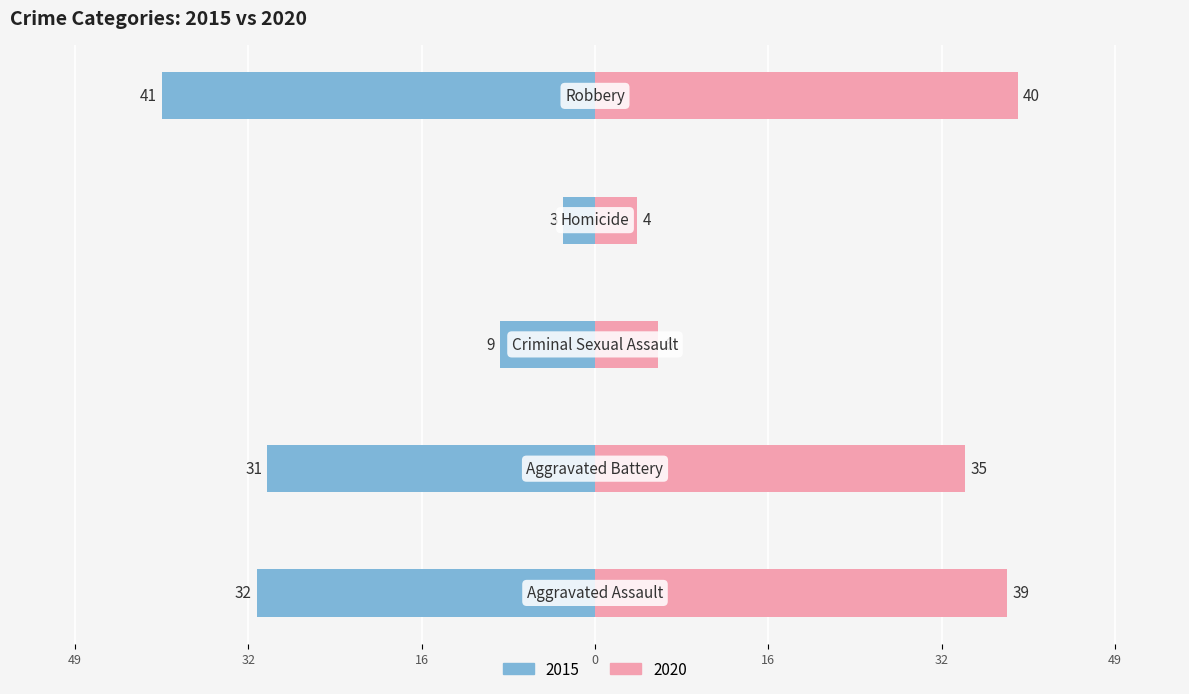

What is the difference between the maximum and minimum values in the 2015 series?

38